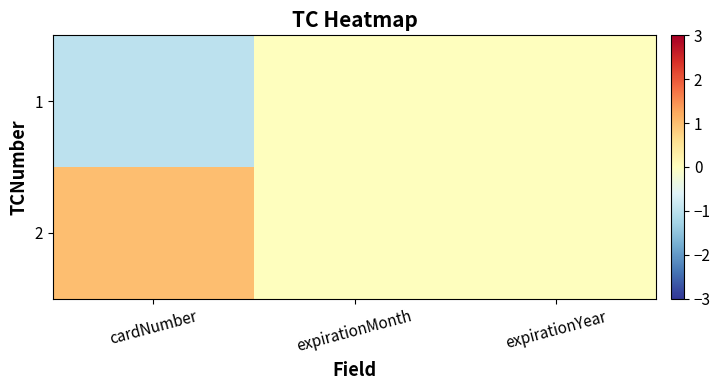

Rank the series by their average value, from highest to lowest.

2, 1